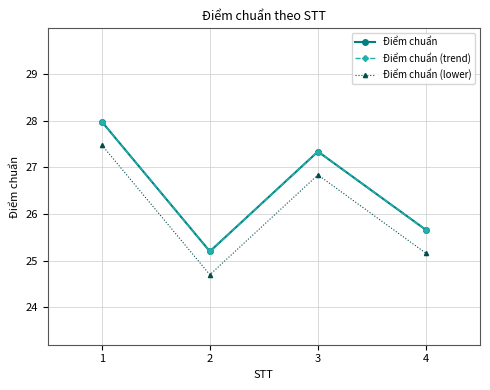

How many data points in Điểm chuẩn (trend) are above 27?

2